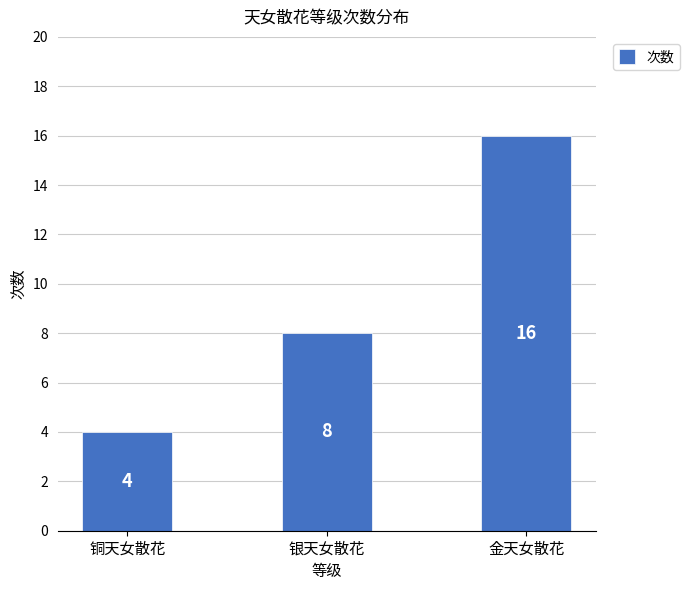

Where is the data nearest to the value 10?

银天女散花